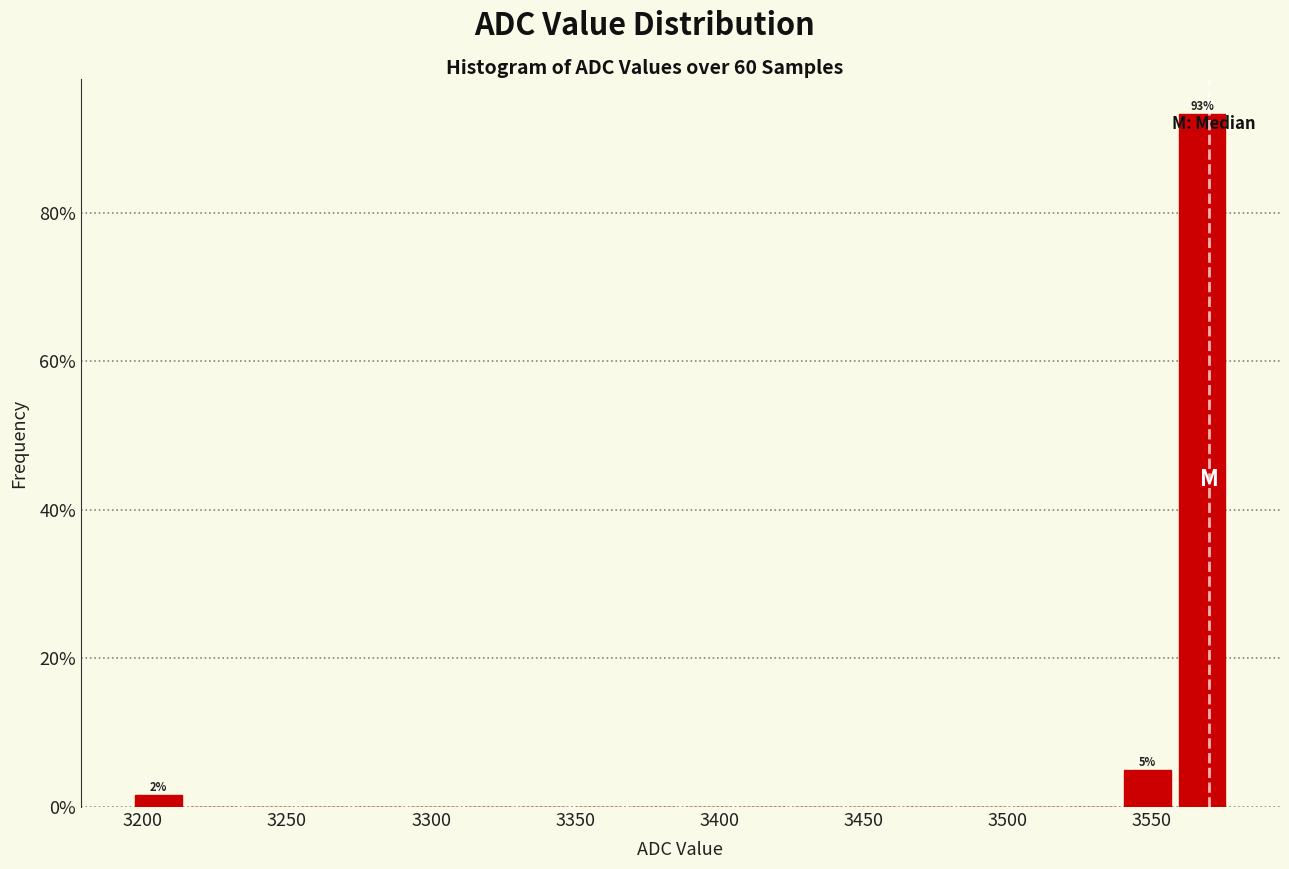

Around what value on the x-axis is the tallest bar? Give the approximate position of its centre, as read against the axis.

3565